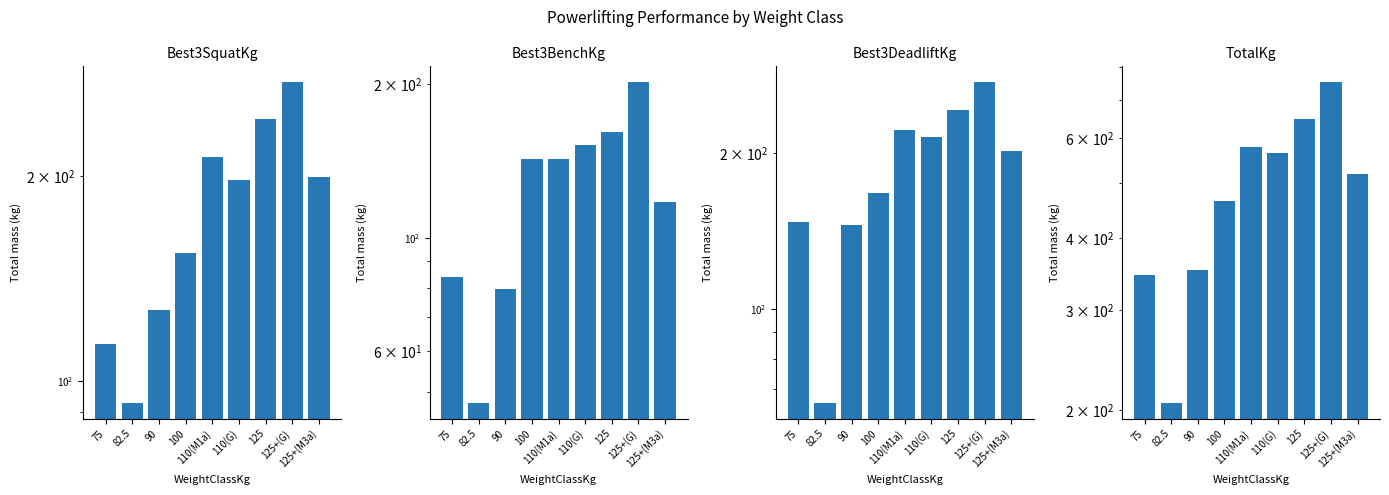

What is the difference between the second highest and second lowest values in the TotalKg series?

301.6